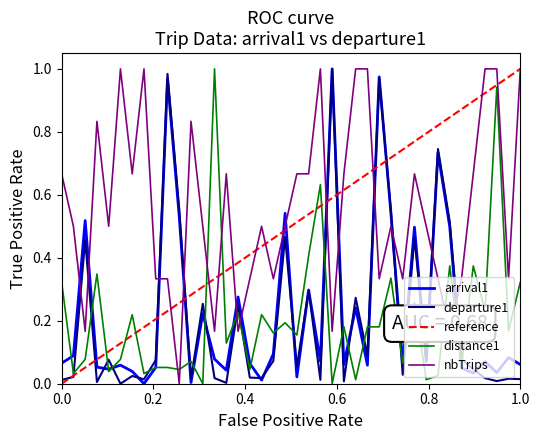

After their last crossing, which series has the higher values: distance1 or departure1?

distance1